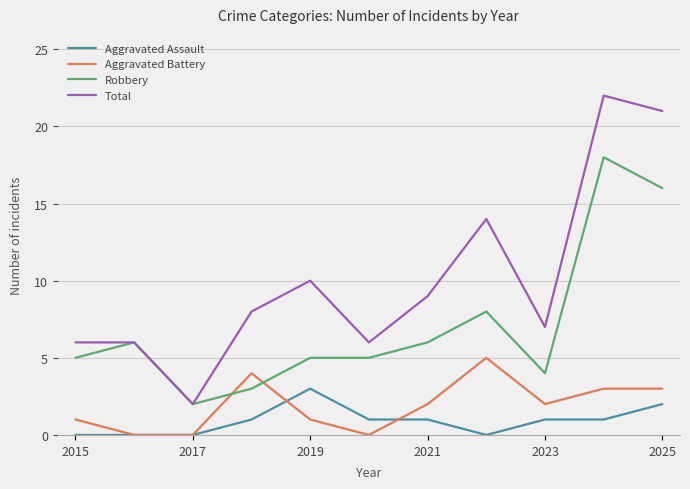

What is the greatest value displayed?

22